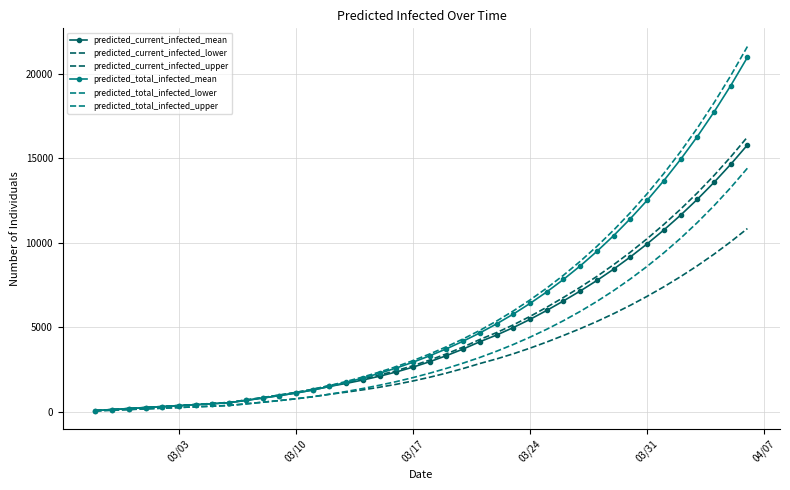

What is the label of the 3rd point from the left?

03/17